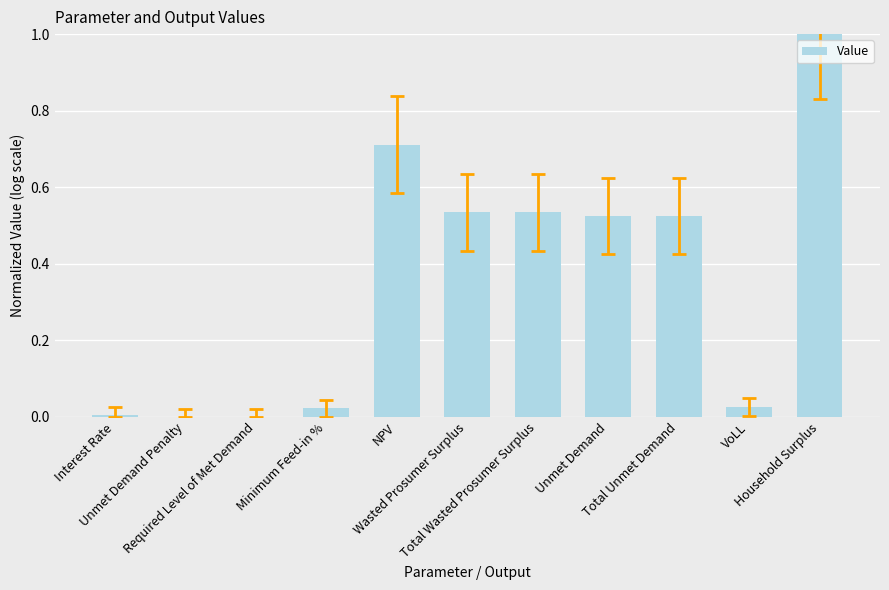

What is the maximum value shown in the chart?

1.0